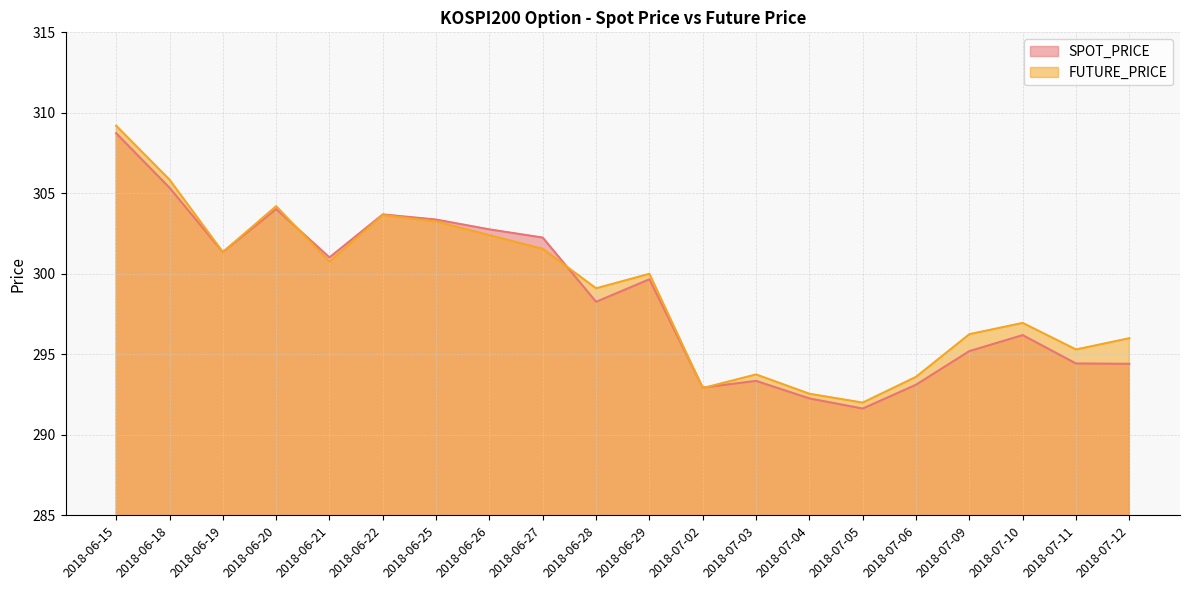

What are all the series names shown in the legend?

SPOT_PRICE, FUTURE_PRICE